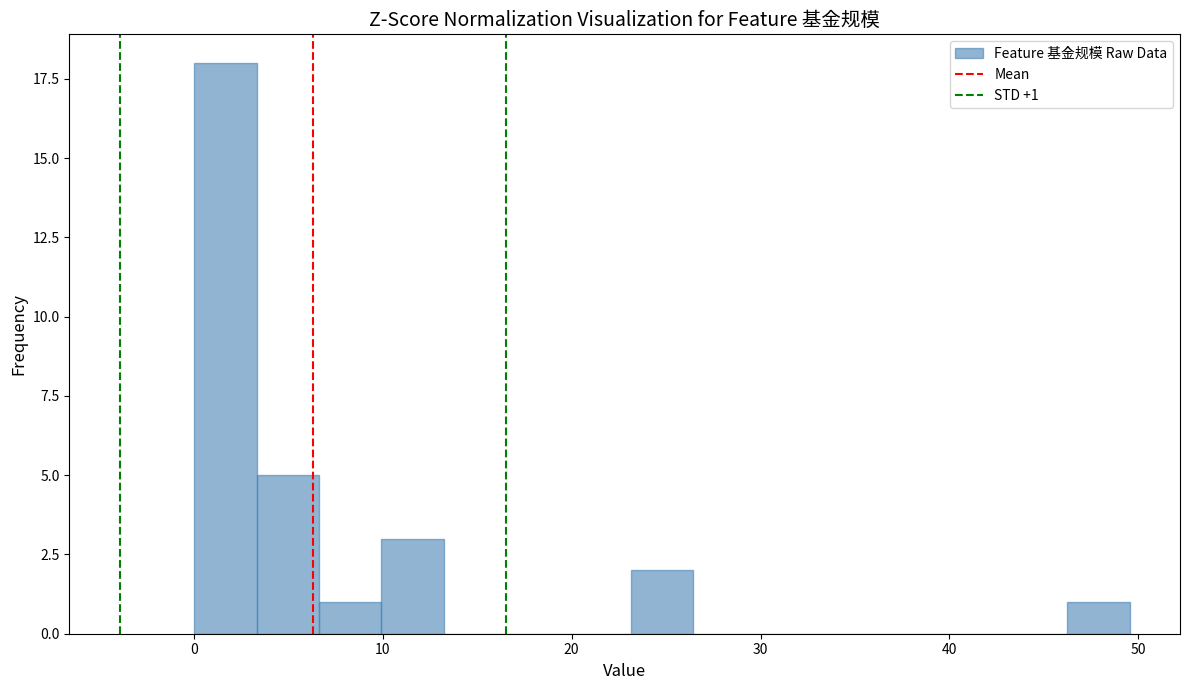

Around what value on the x-axis is the tallest bar? Give the approximate position of its centre, as read against the axis.

2